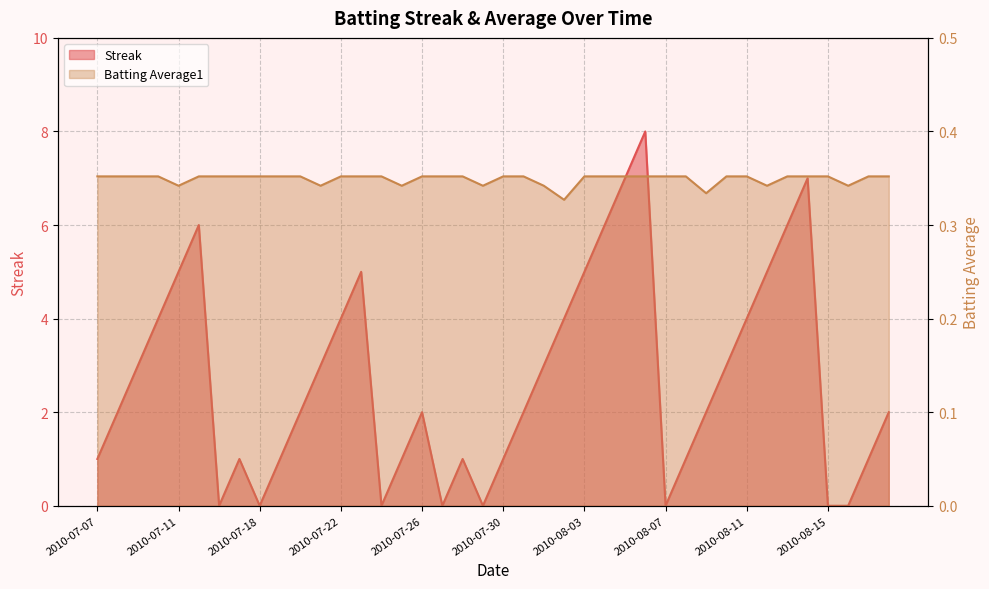

How many data points in Streak are less than 2?

16